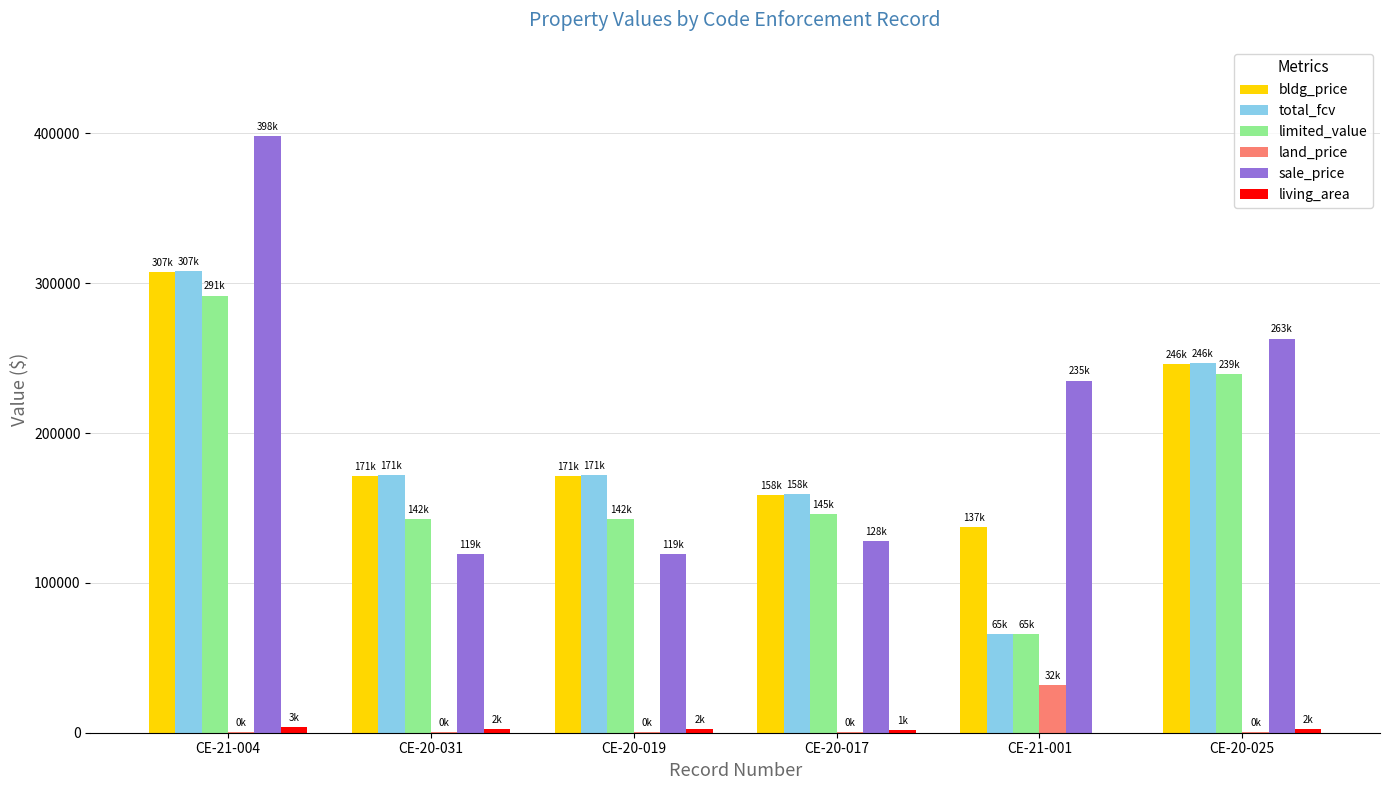

Count the number of categories in the chart.

6